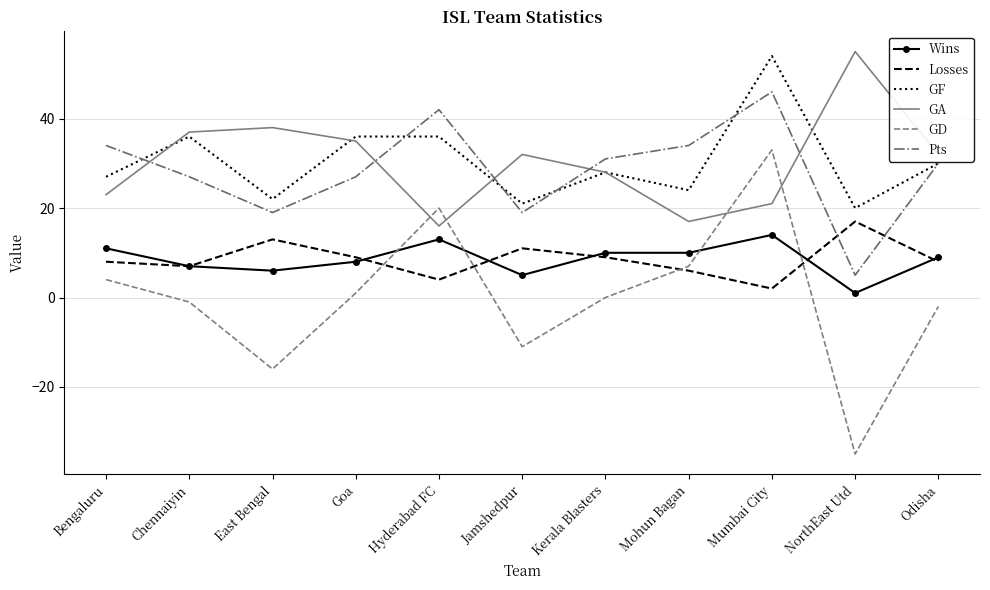

True or false: Losses has a value of 4 at Hyderabad FC.

True